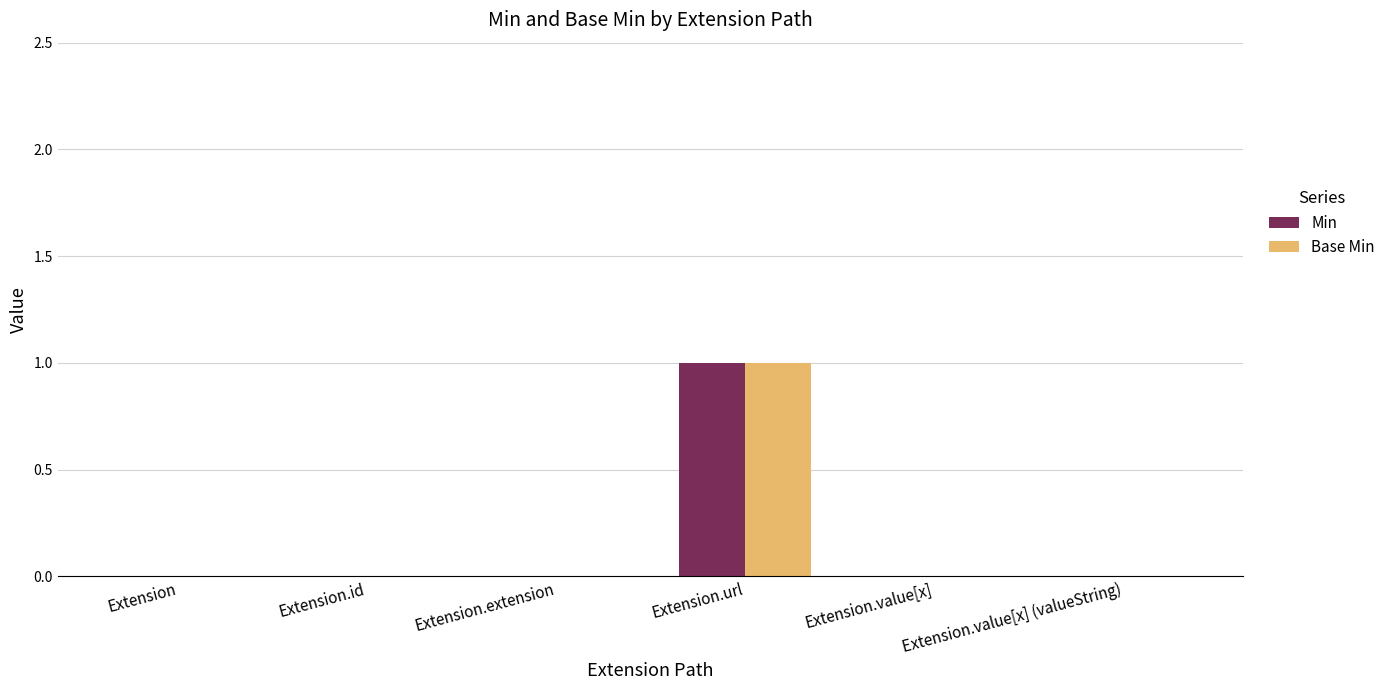

Count the number of data series in this chart.

2